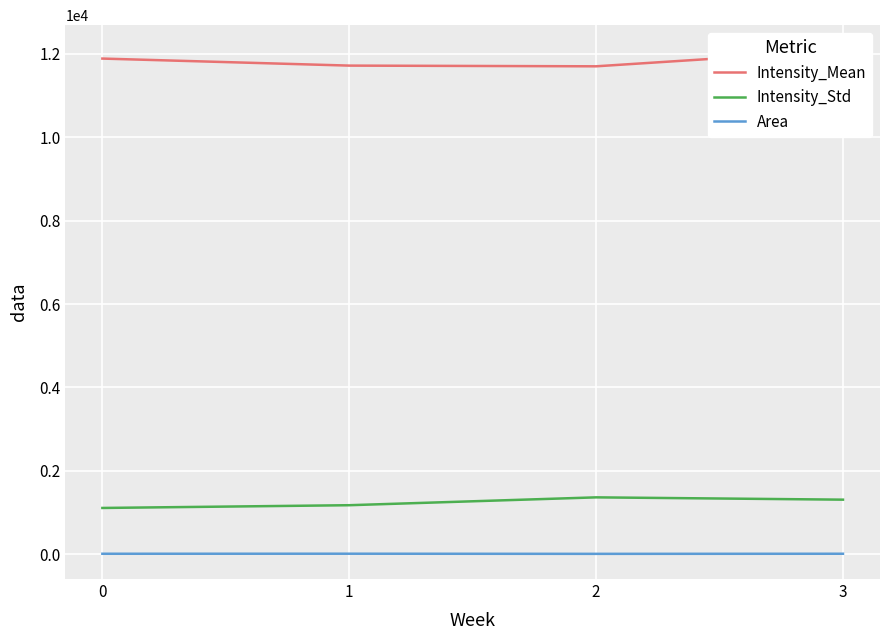

Read the Area value at 3.

12.3